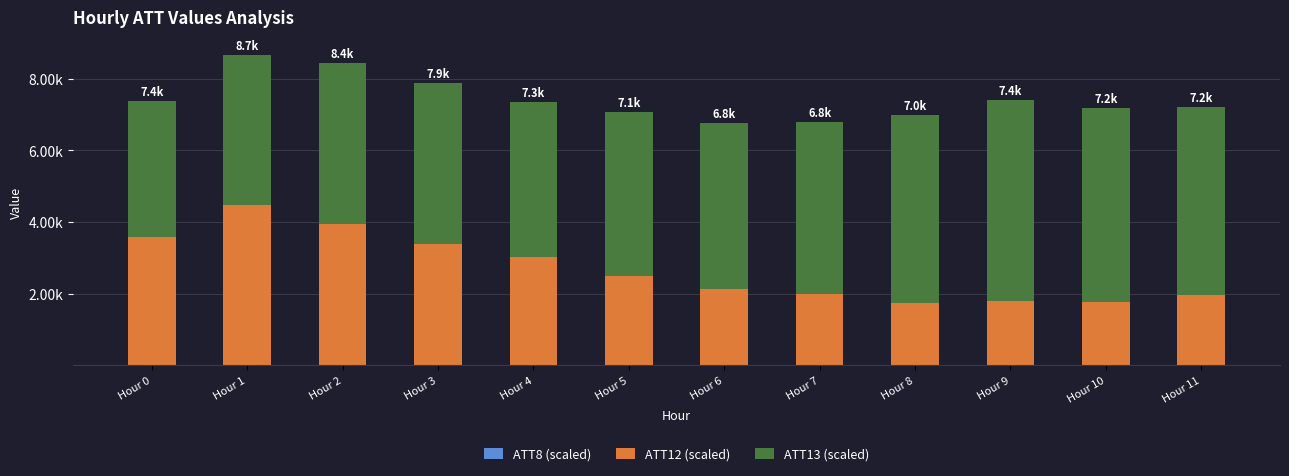

Rank the series by their maximum value, from highest to lowest.

ATT13 (scaled), ATT12 (scaled), ATT8 (scaled)